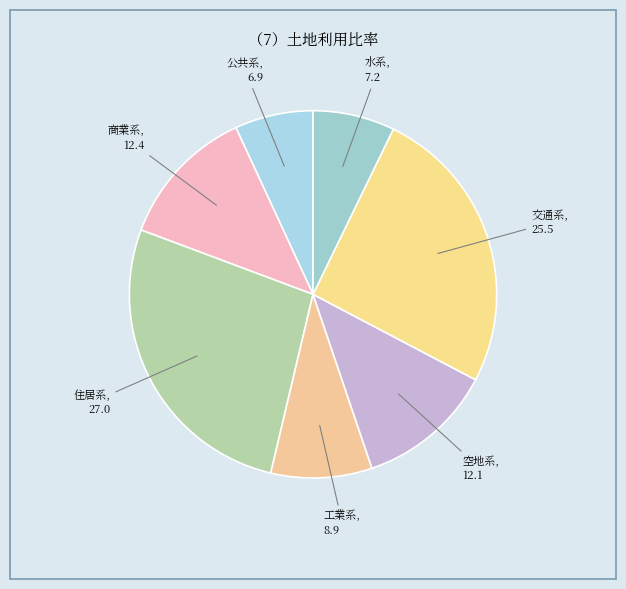

The 空地系 slice represents 2% of the pie. True or false?

False